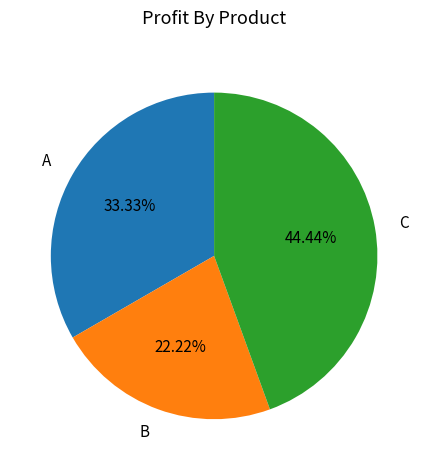

To the nearest percent, what is the difference between the A and C slice percentages?

11%